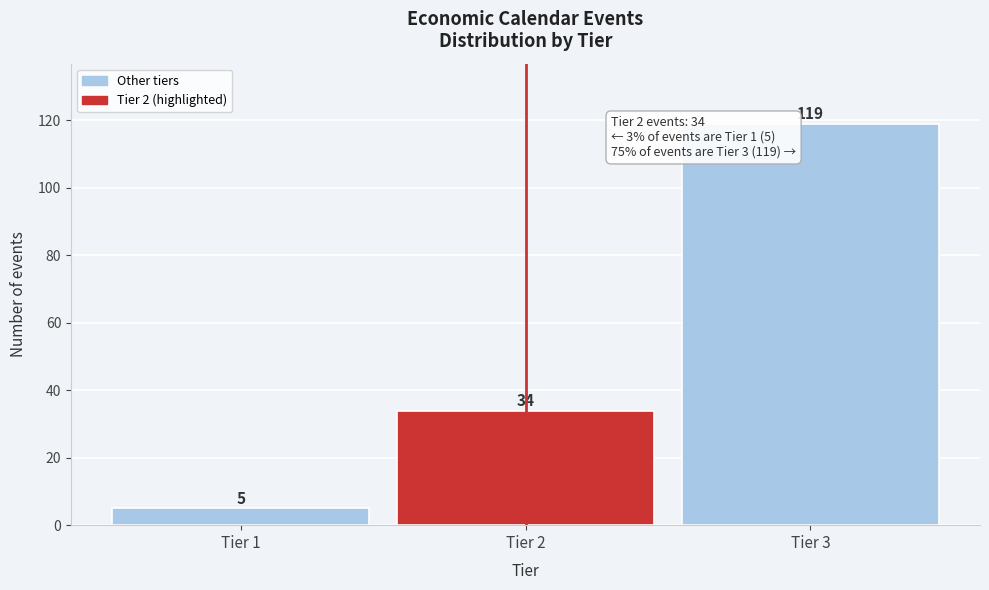

Reading right to left, what are all the values shown in this chart?

119	34	5